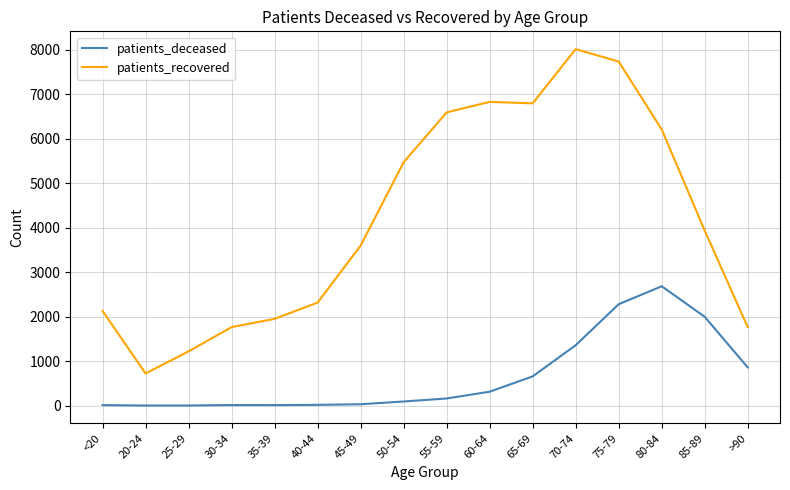

Which series has the largest total across all categories?

patients_recovered